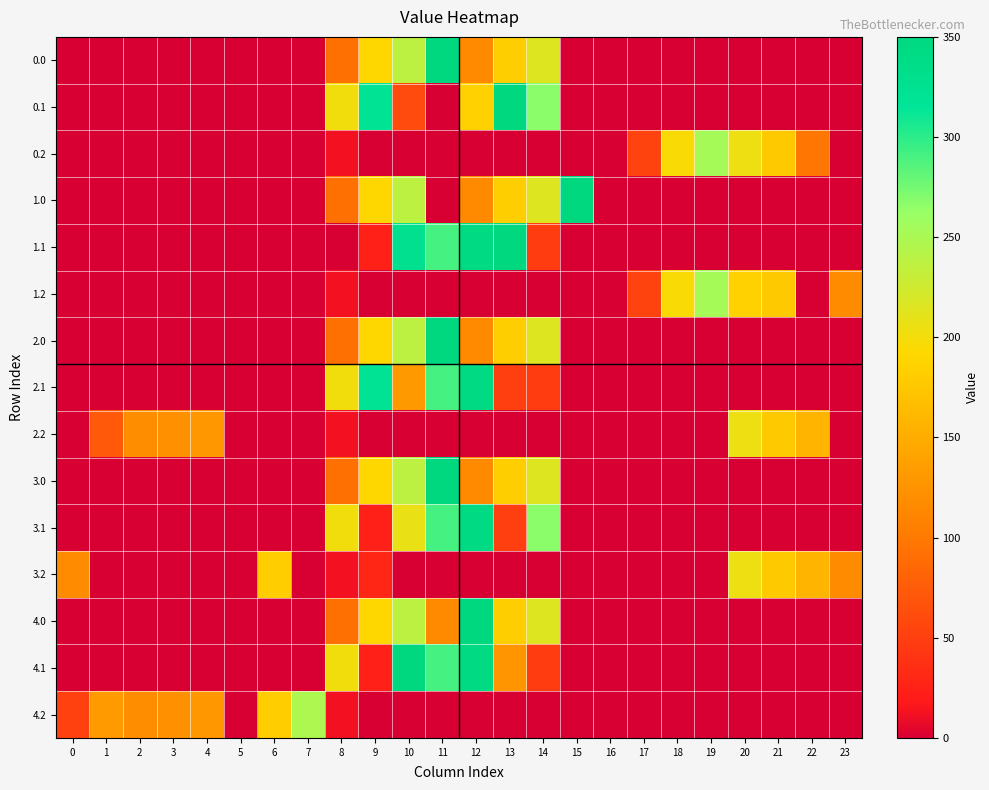

Count the number of categories in the chart.

24